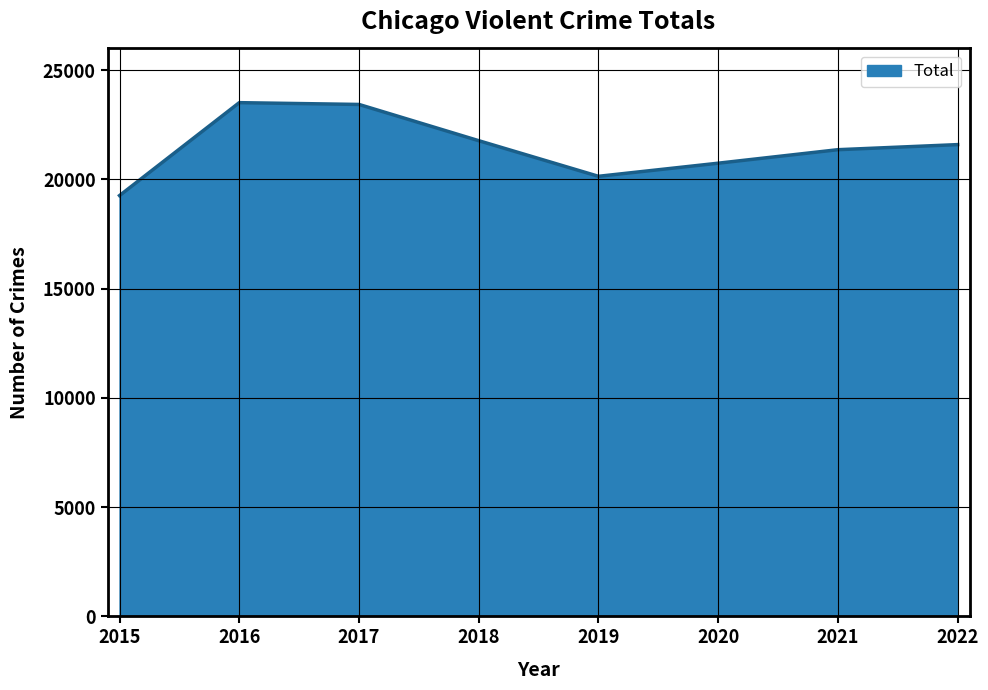

What is the average value?

21481